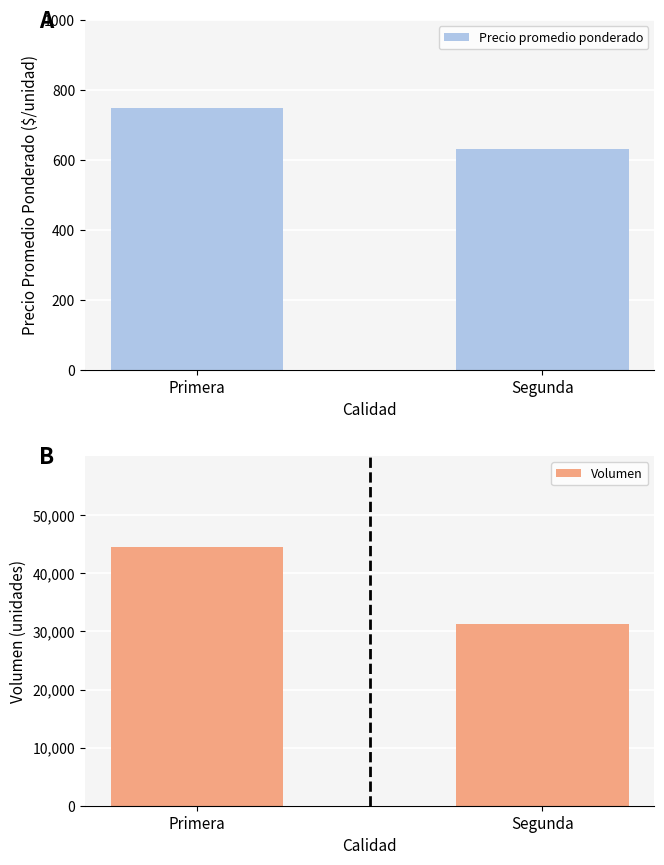

True or false: Volumen has a value of 44570 at Primera.

True